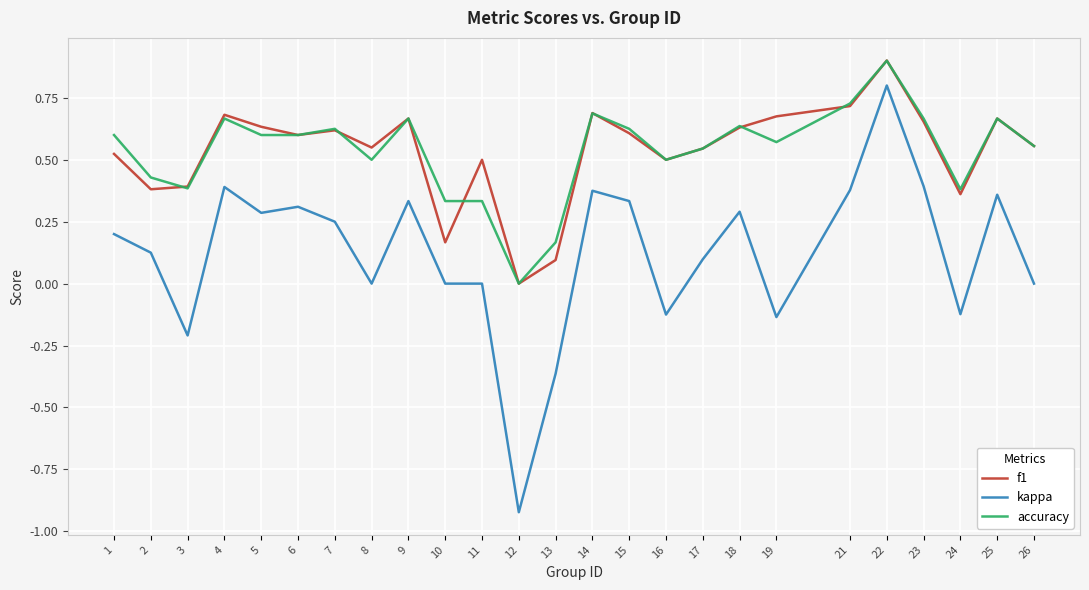

At which category does the chart reach its minimum across all series?

12